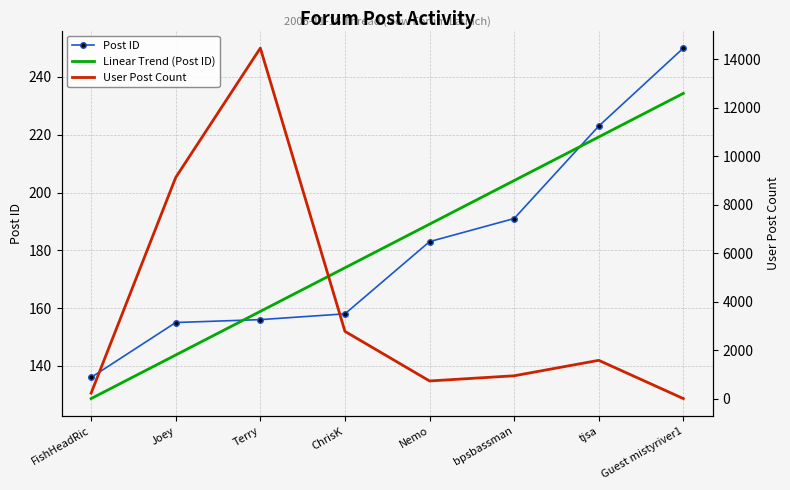

How many lines are shown in the chart?

3